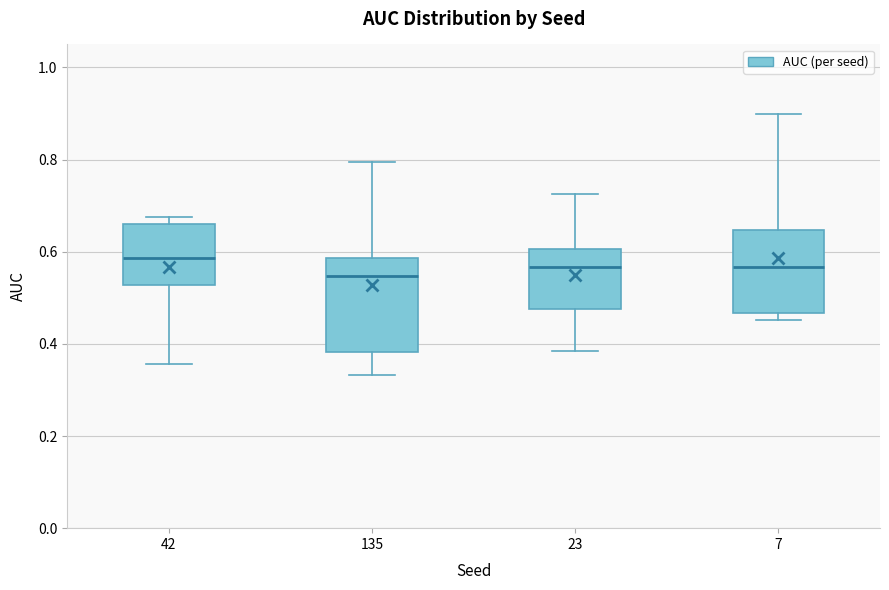

Reading left to right, transcribe this box plot: for each box, give where its median line is, the range the box spans, and where its two whiskers end, as read against the y-axis. The values are not printed on the chart, so give them approximately, as read against the axis.

42: median 0.58, box 0.52 to 0.66, whiskers 0.36 to 0.68
135: median 0.54, box 0.38 to 0.58, whiskers 0.34 to 0.80
23: median 0.56, box 0.48 to 0.60, whiskers 0.38 to 0.72
7: median 0.56, box 0.46 to 0.64, whiskers 0.46 (just below the box's lower edge) to 0.90